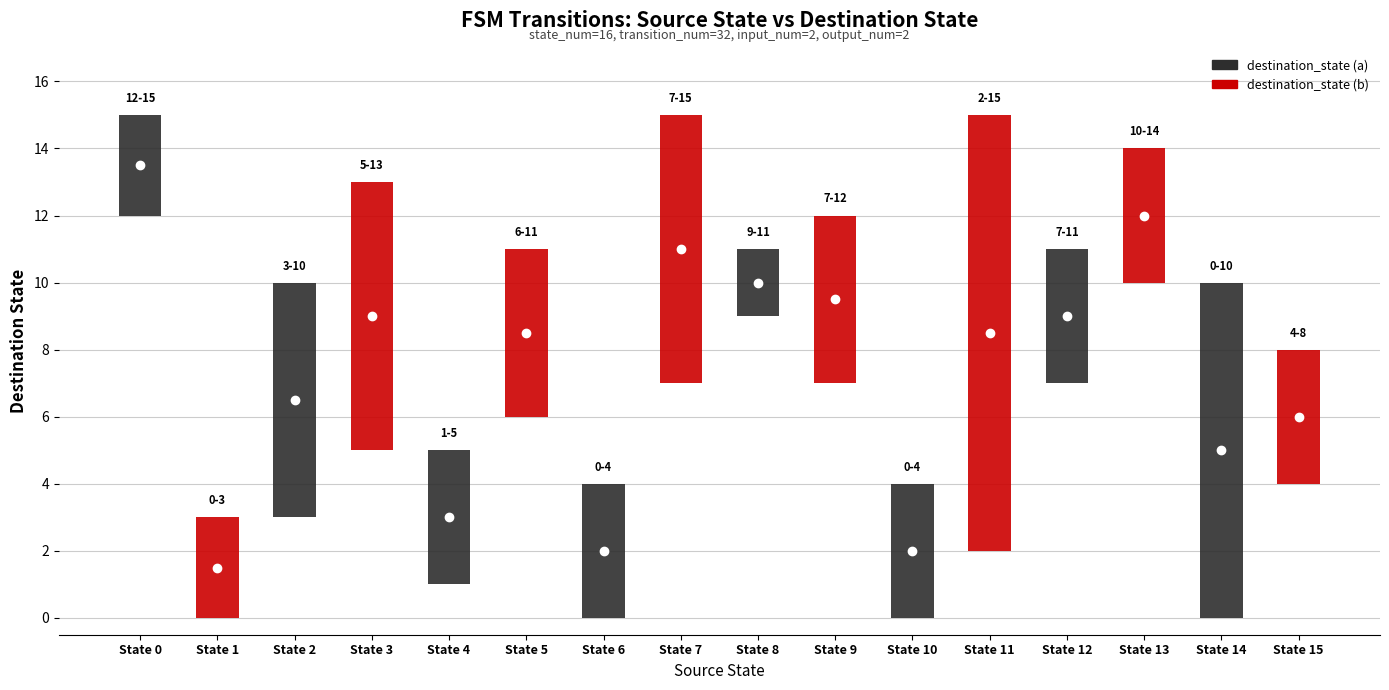

The destination_state (b) series shows 10 at 10. True or false?

False